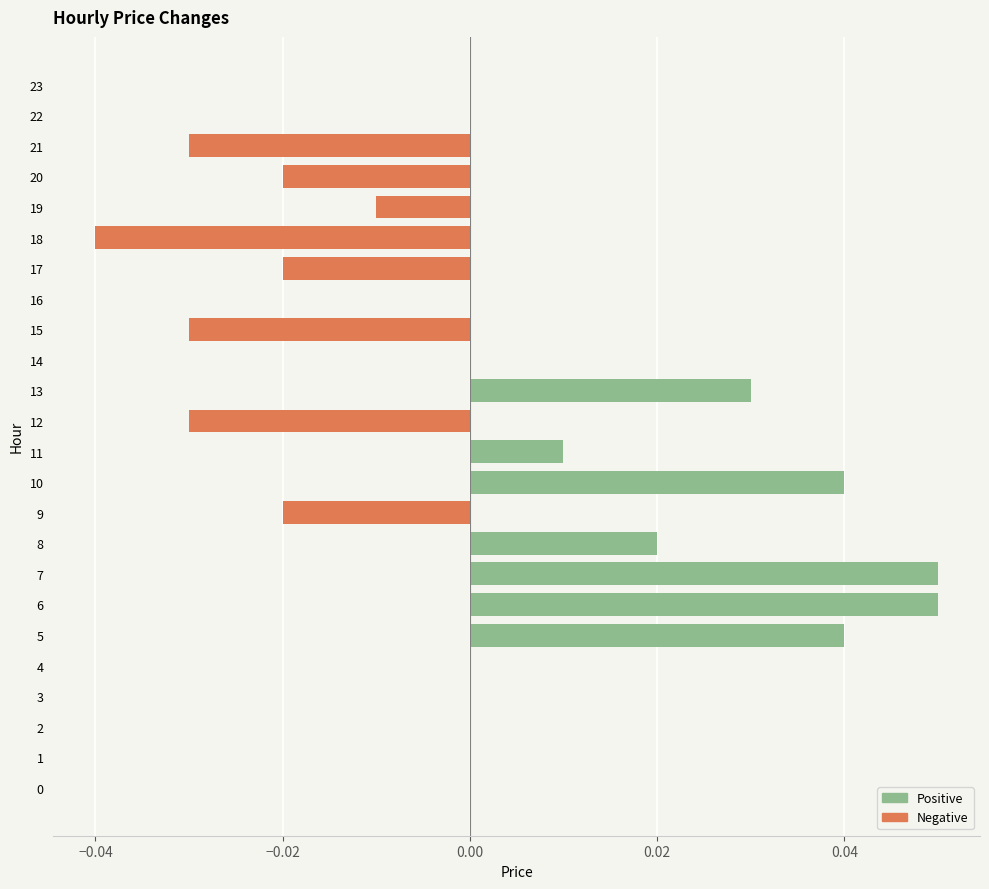

Reading left to right, transcribe all the data shown in this chart.

Positive: 0.0	0.0	0.0	0.0	0.0	0.0	0.1	0.1	0.0	0.0	0.0	0.0	0.0	0.0	0.0	0.0	0.0	0.0	0.0	0.0	0.0	0.0	0.0	0.0
Negative: 0.0	0.0	0.0	0.0	0.0	0.0	0.0	0.0	0.0	-0.0	0.0	0.0	-0.0	0.0	0.0	-0.0	0.0	-0.0	-0.0	-0.0	-0.0	-0.0	0.0	0.0